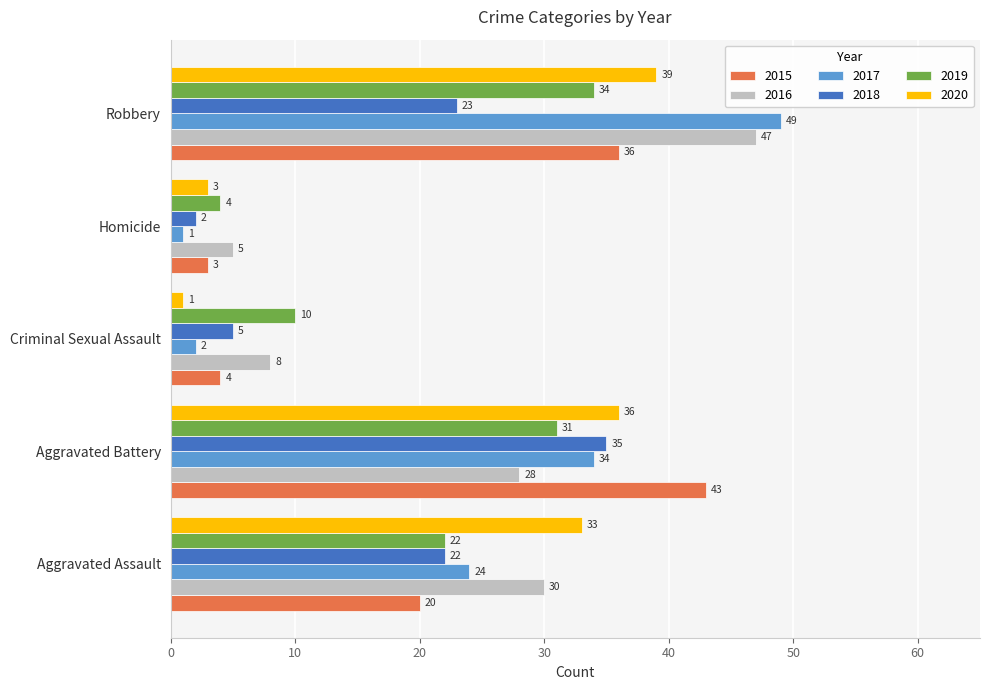

The value of 2017 at Aggravated Assault is 24. True or false?

True